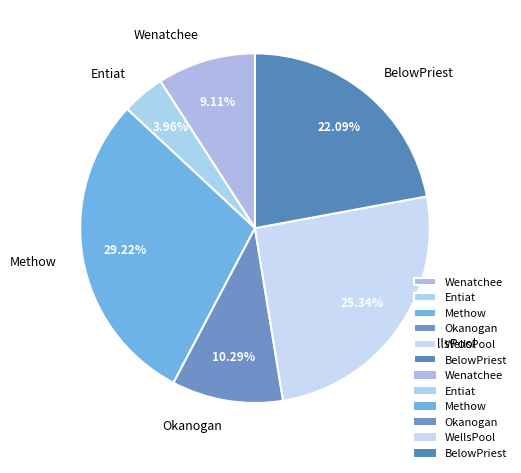

Approximately how many times larger is the value at Wenatchee compared to Okanogan?

0.9